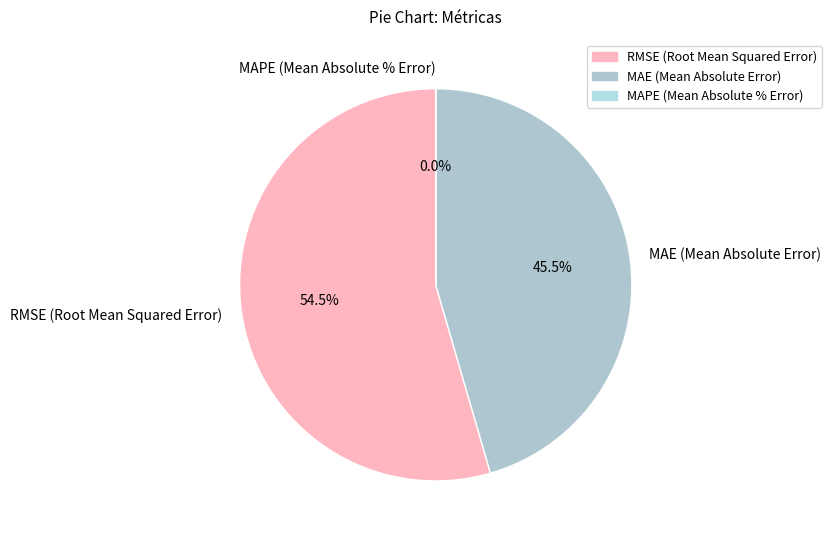

To the nearest percent, what is the combined percentage of MAPE (Mean Absolute % Error) and RMSE (Root Mean Squared Error)?

55%